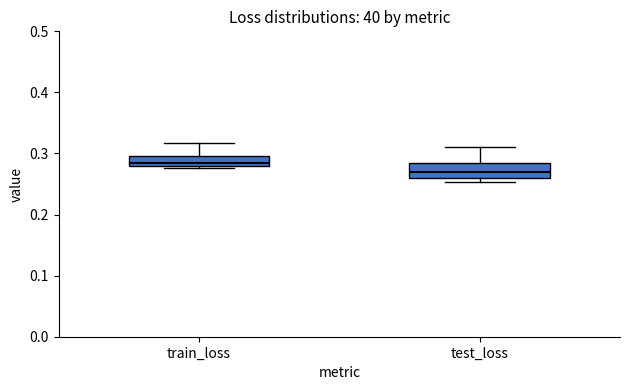

Which box's median line is the highest?

train_loss